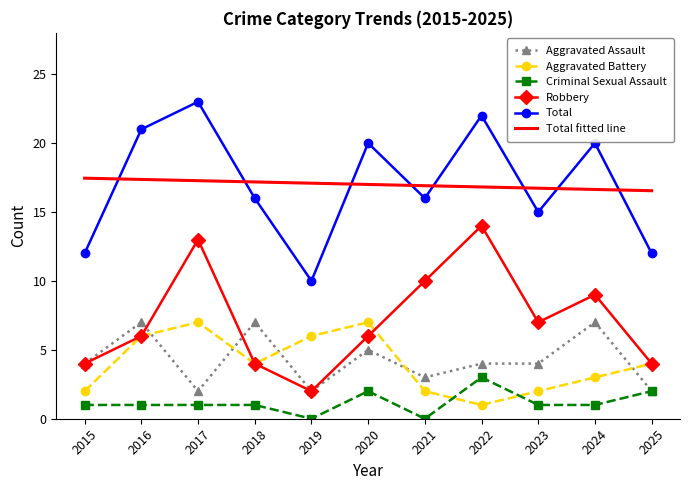

Count the number of categories in the chart.

11